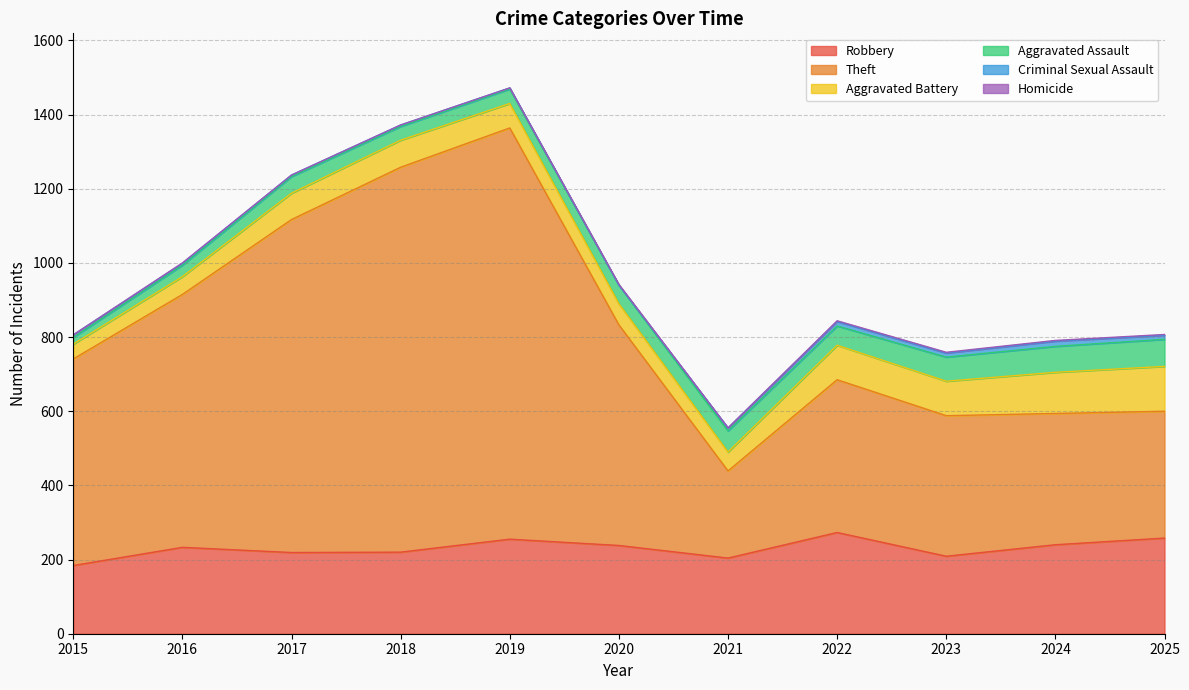

What are all the series names shown in the legend?

Robbery, Theft, Aggravated Battery, Aggravated Assault, Criminal Sexual Assault, Homicide